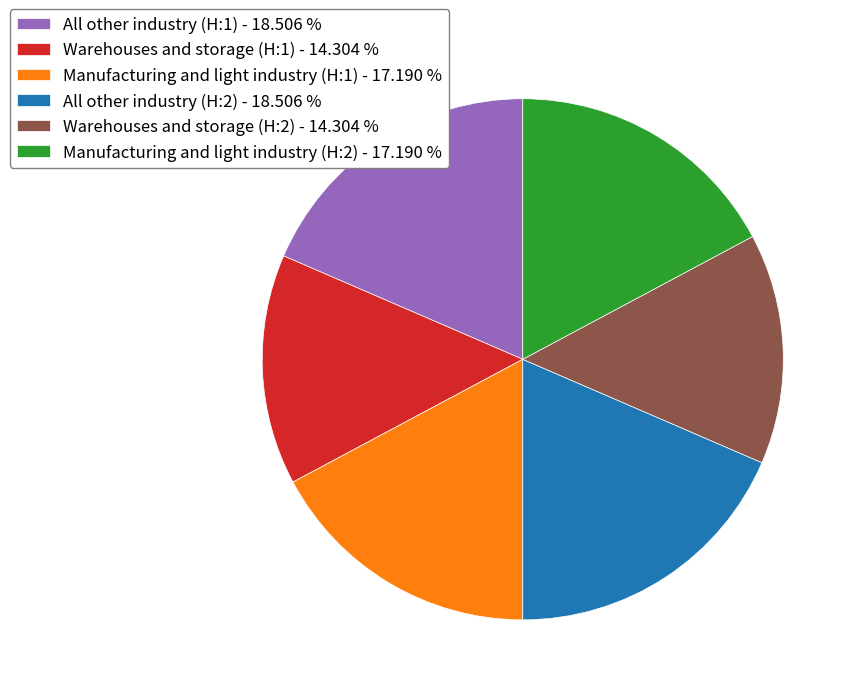

Do Warehouses and storage (H:2) - 14.304 % and All other industry (H:2) - 18.506 % together represent more than half of the pie?

No